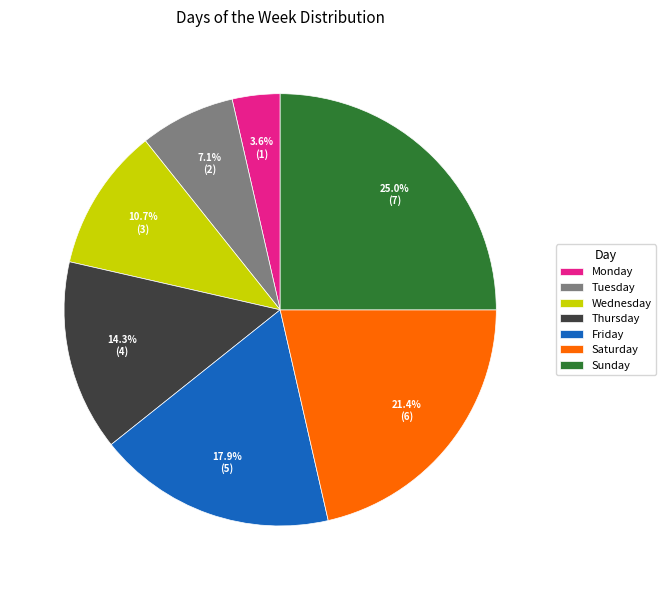

Which slice is the smallest?

Monday